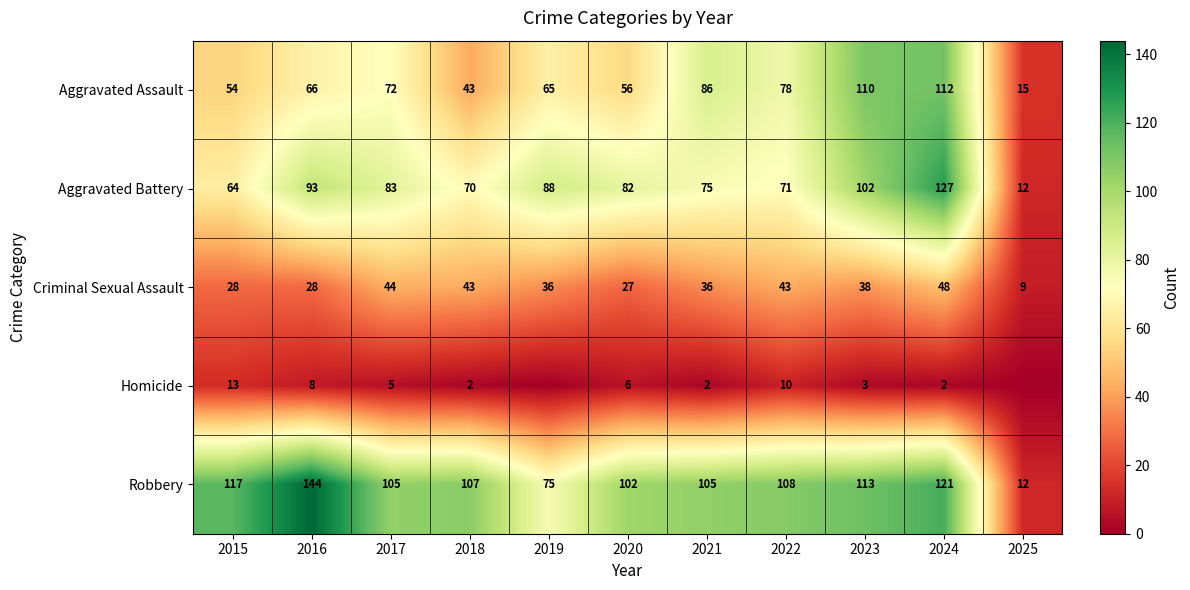

What is the total value across all series at 2017?

309